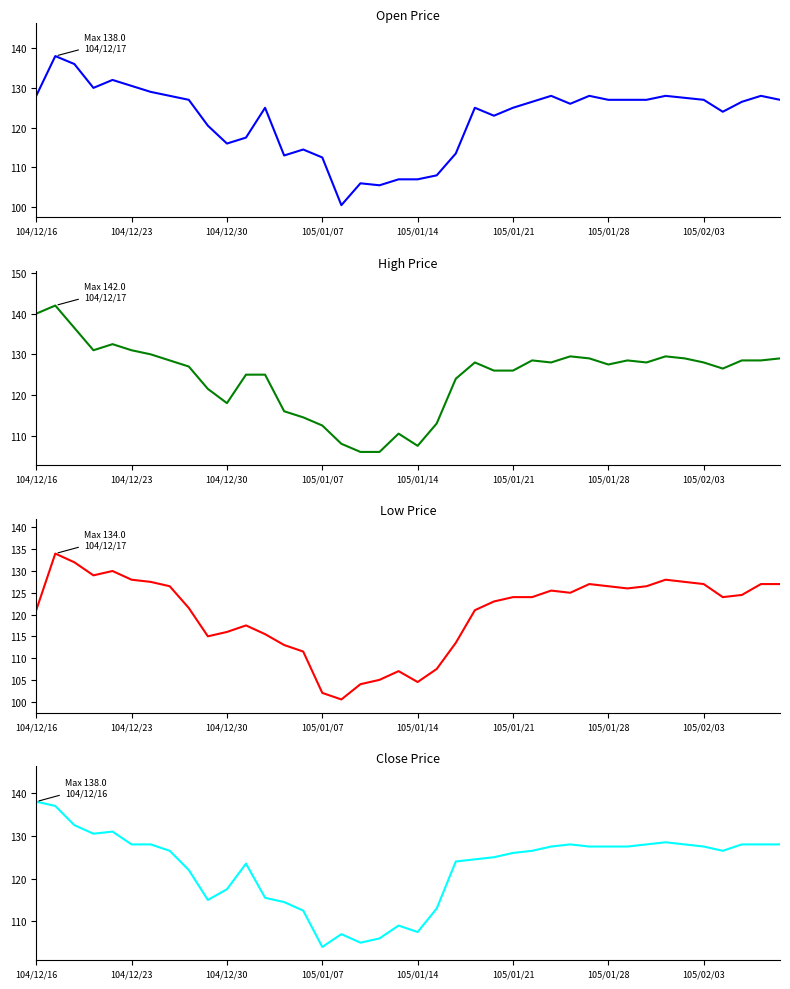

How many data points in High (col_2) are above 128?

17